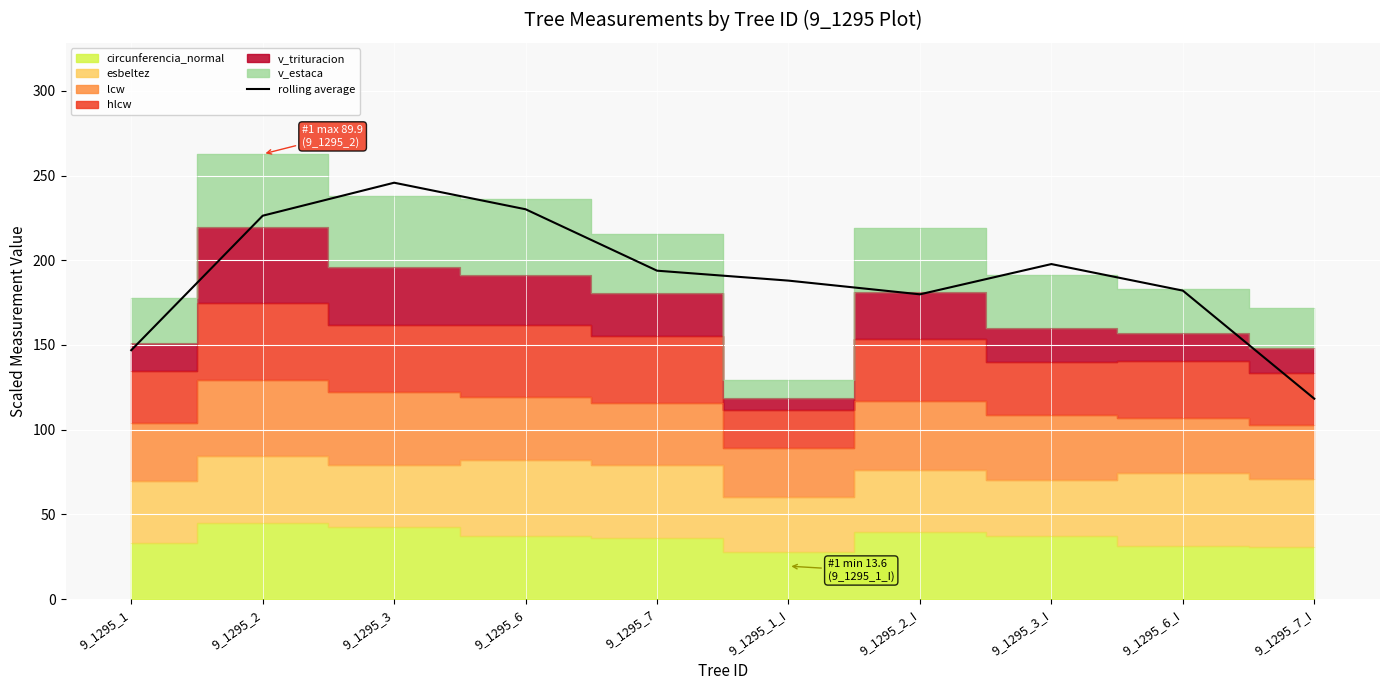

What is the label of the 3rd point from the right?

9_1295_3_I